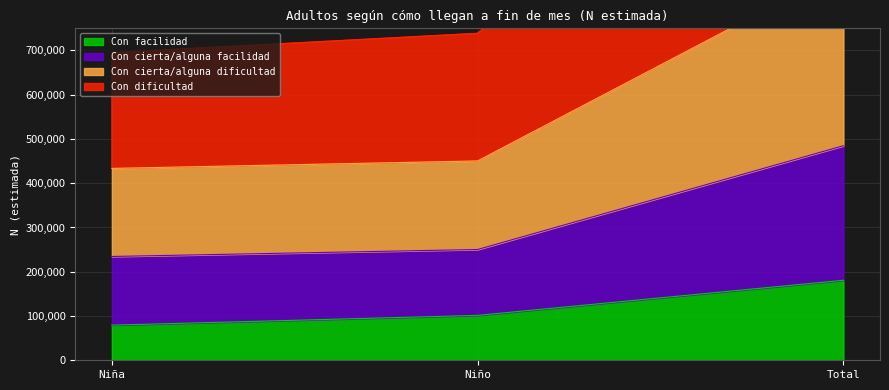

How many data points does each series have?

3